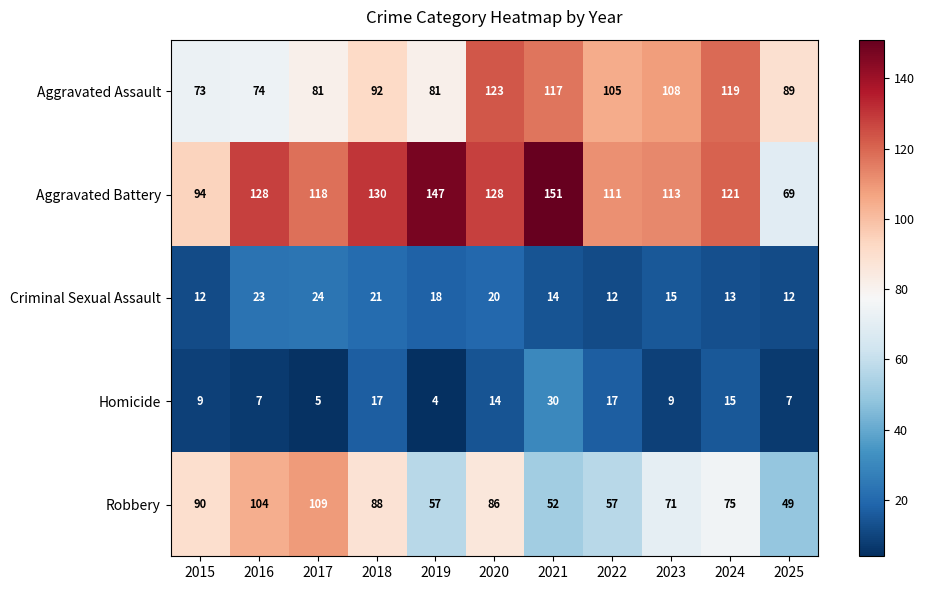

What is the sum of all Robbery values?

838